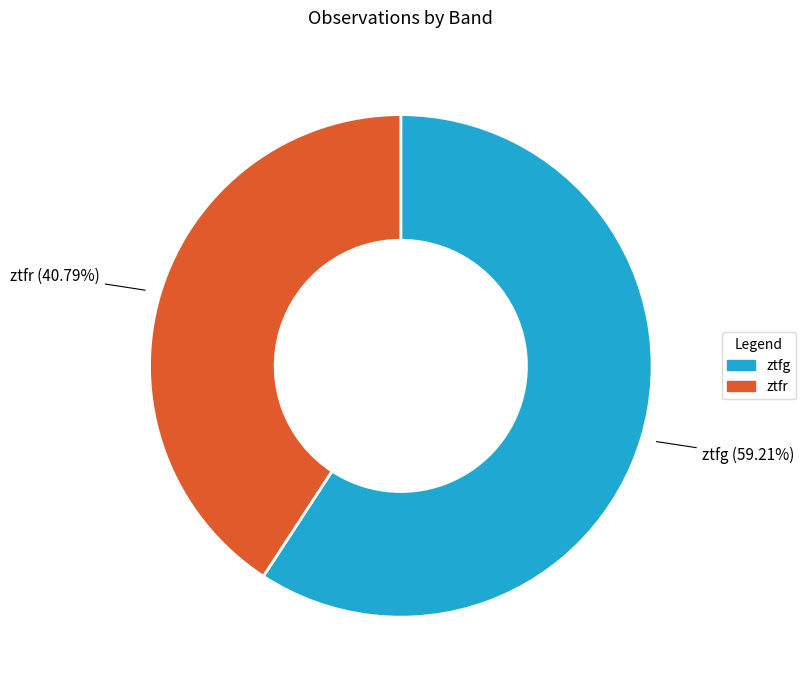

Rank the categories by value from lowest to highest.

ztfr, ztfg